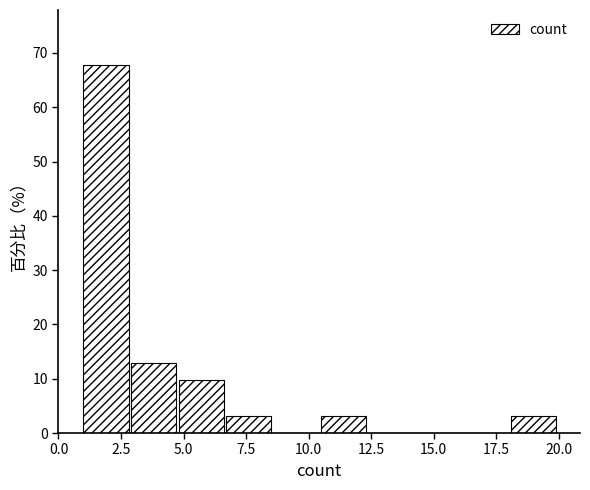

Read against the x-axis, roughly where is the centre of the tallest bar?

2.0